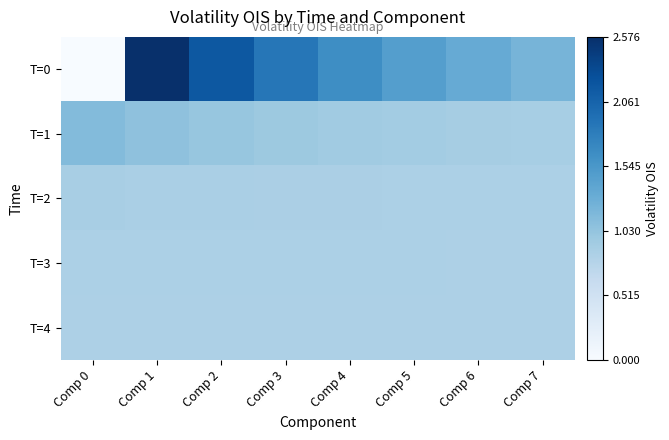

Which series has the widest spread of values?

T=0